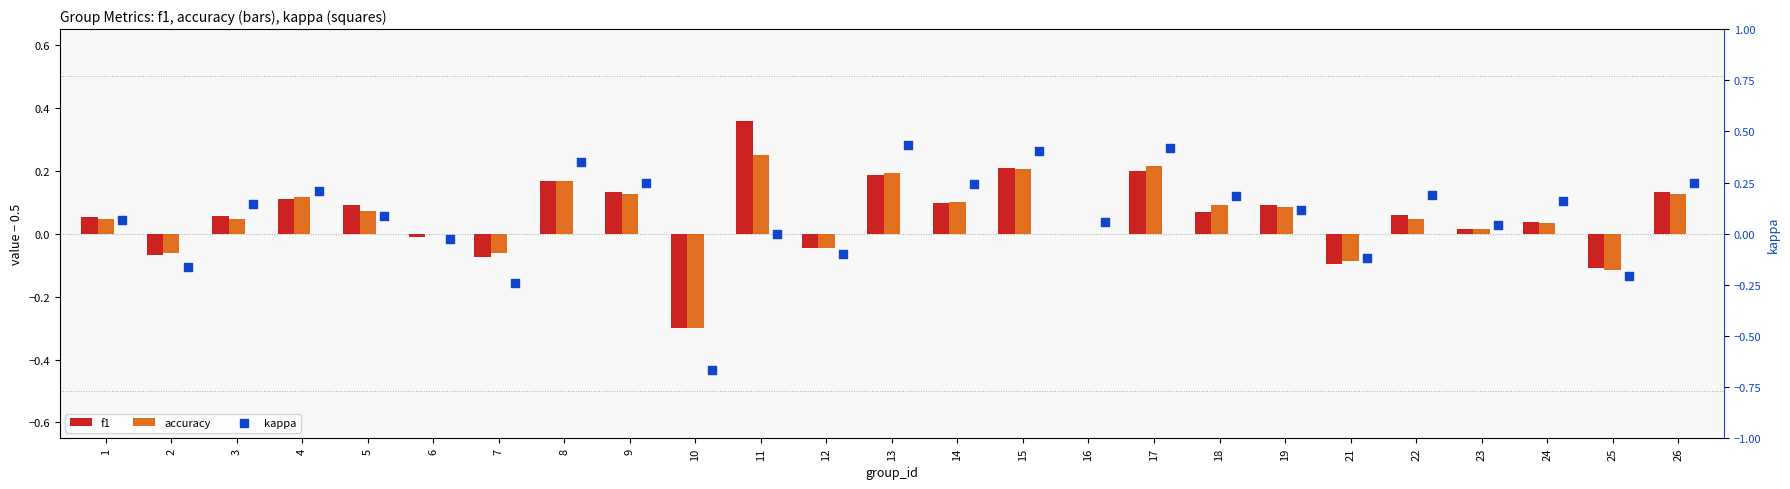

What are all the series names shown in the legend?

f1, accuracy, kappa